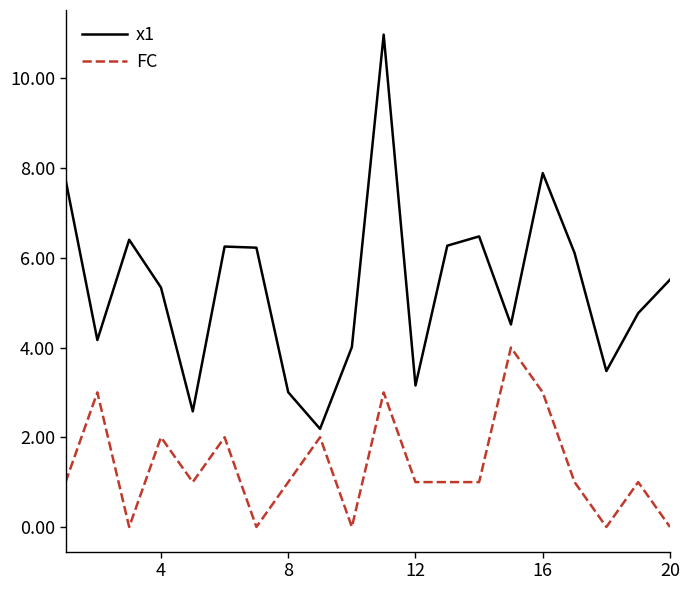

List the series in order of their peak value, highest first.

x1, FC